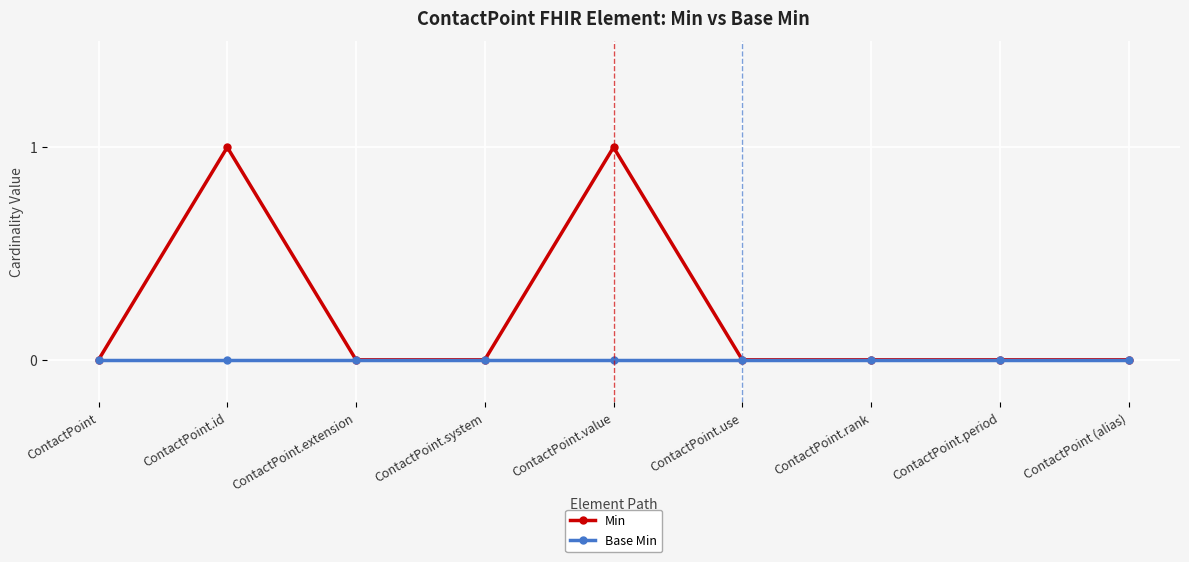

Rank the series by their maximum value, from lowest to highest.

Base Min, Min